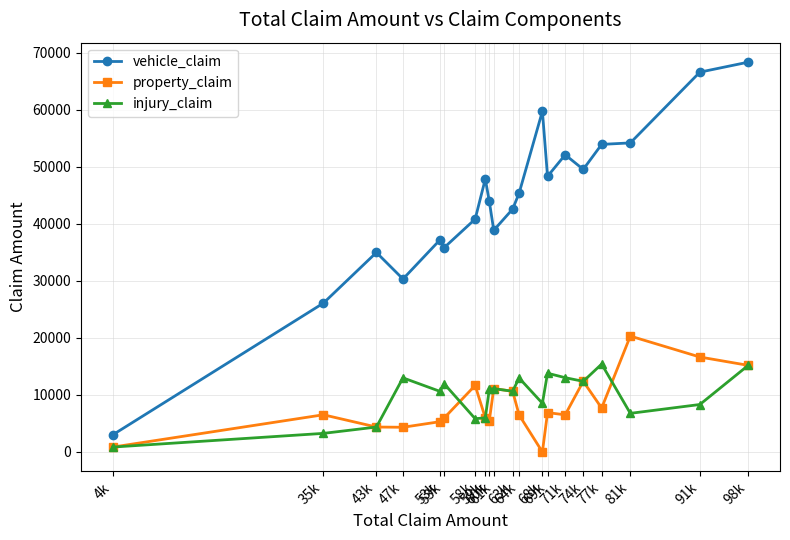

How many lines are shown in the chart?

3